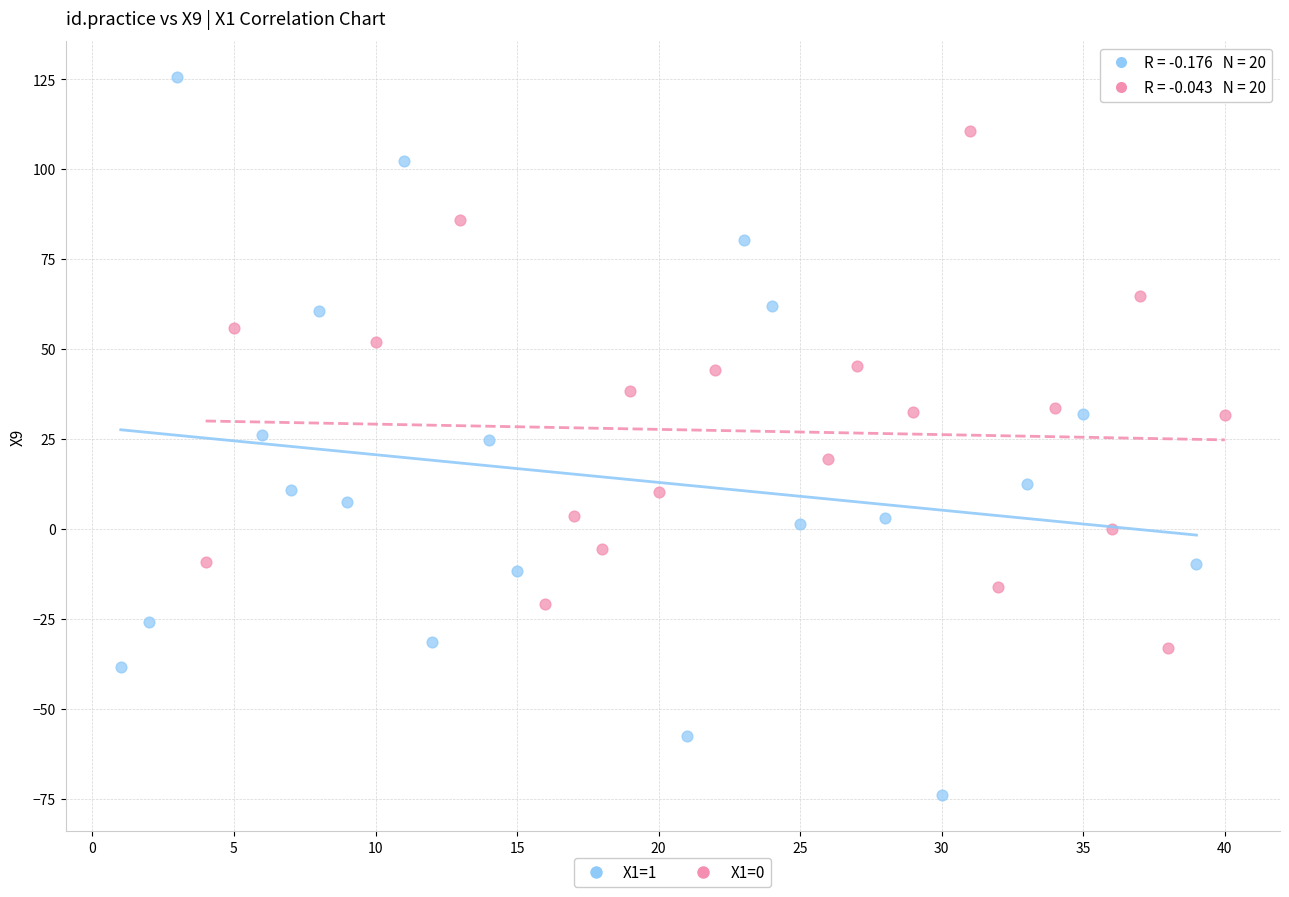

Which series reaches the minimum Y coordinate?

X1=1